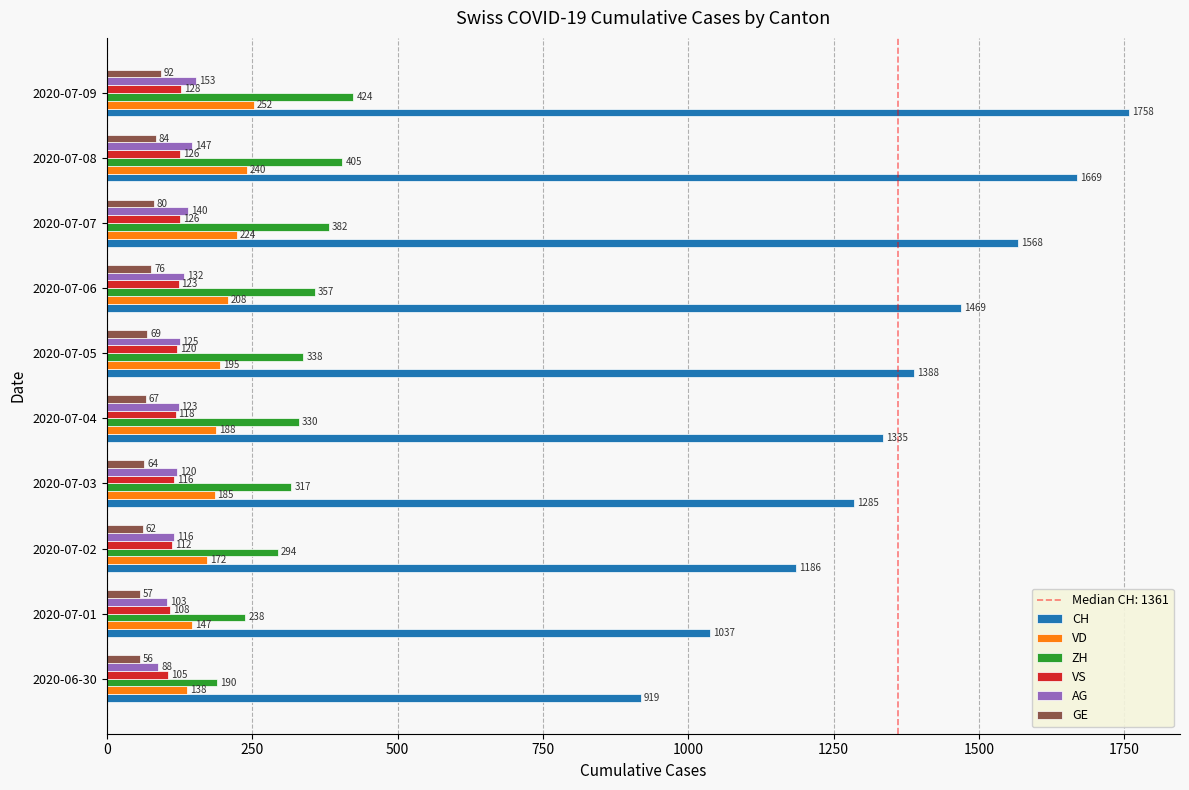

How many CH values are between 1186 and 1568?

6